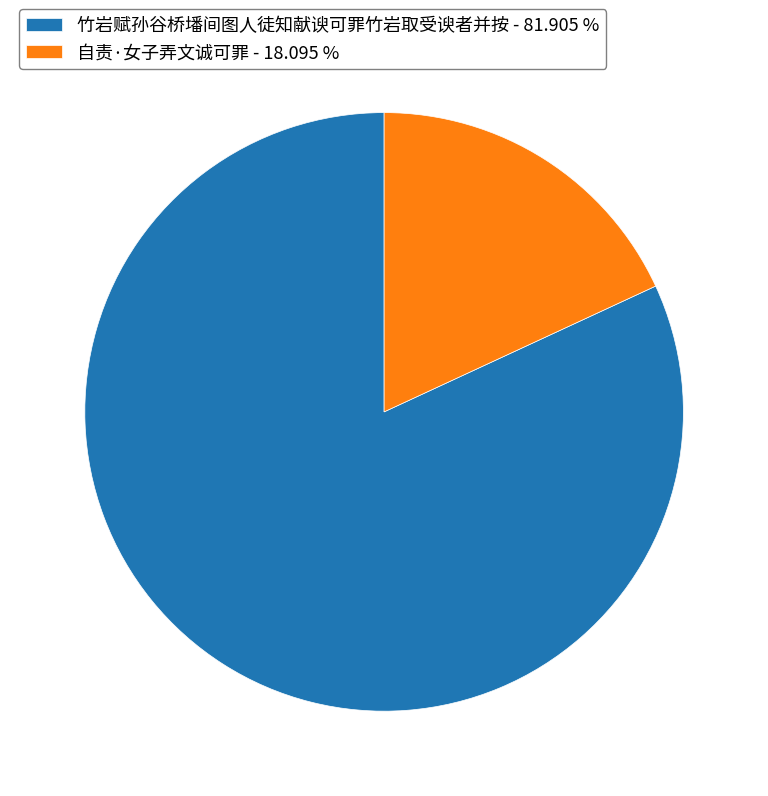

Is the sum of 自责·女子弄文诚可罪 - 18.095 % and 竹岩赋孙谷桥墦间图人徒知献谀可罪竹岩取受谀者并按 - 81.905 % greater than half?

Yes